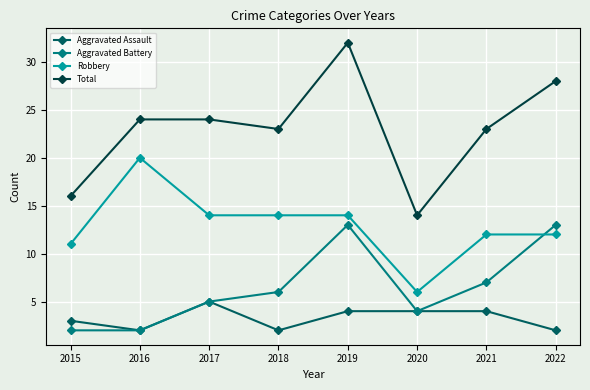

What is the difference between the second highest and minimum values in the Aggravated Battery series?

11